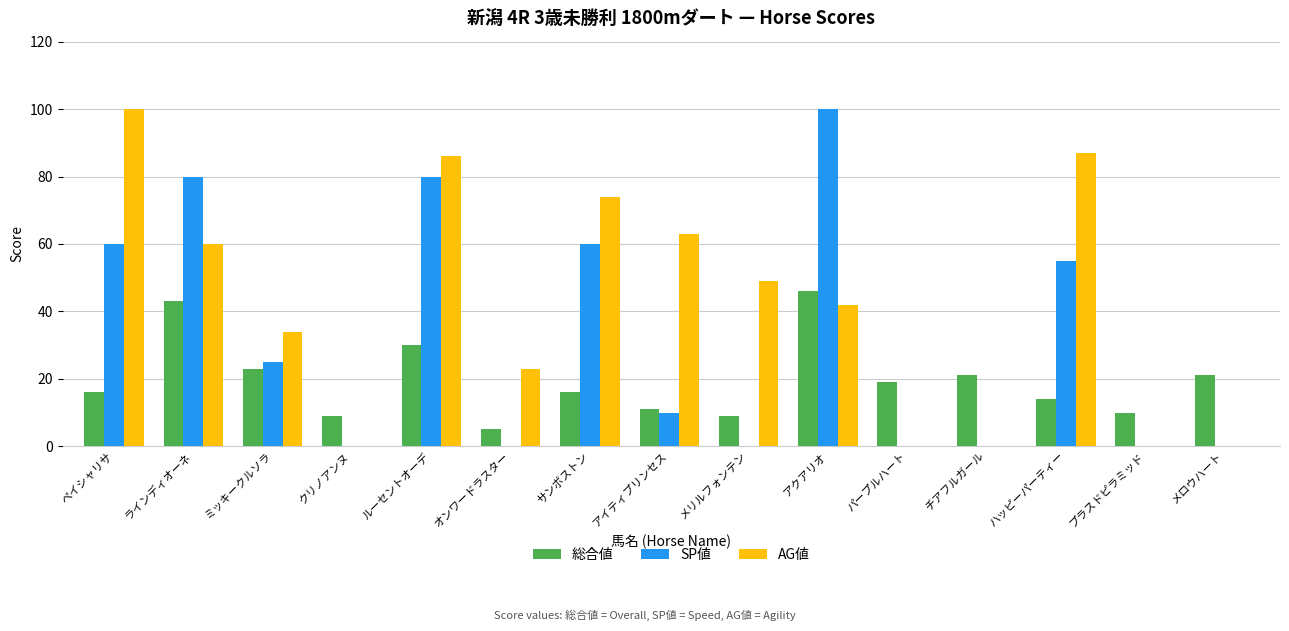

Which series changed the most between ハッピーパーティー and メロウハート?

AG値